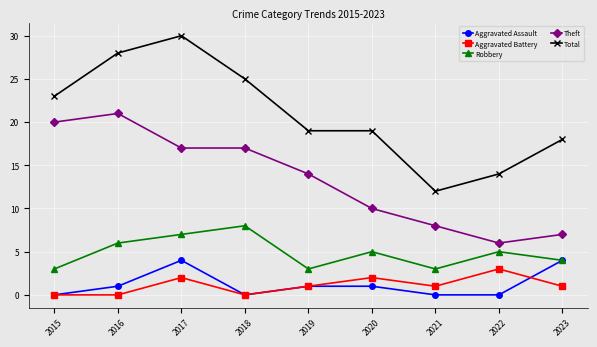

What is the approximate value of Aggravated Battery at 2022?

3